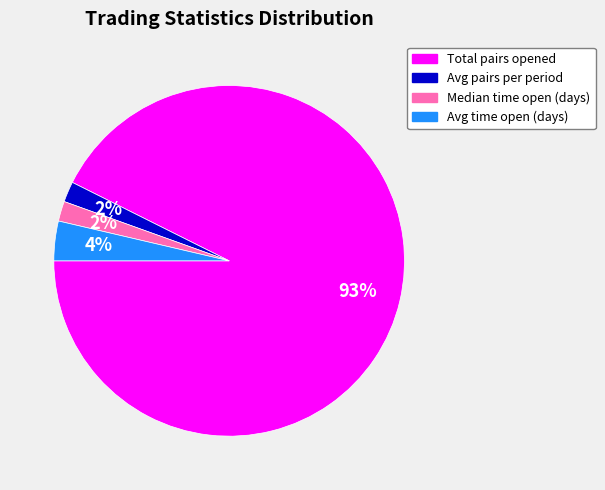

To the nearest percent, what portion does Avg pairs per period represent?

2%